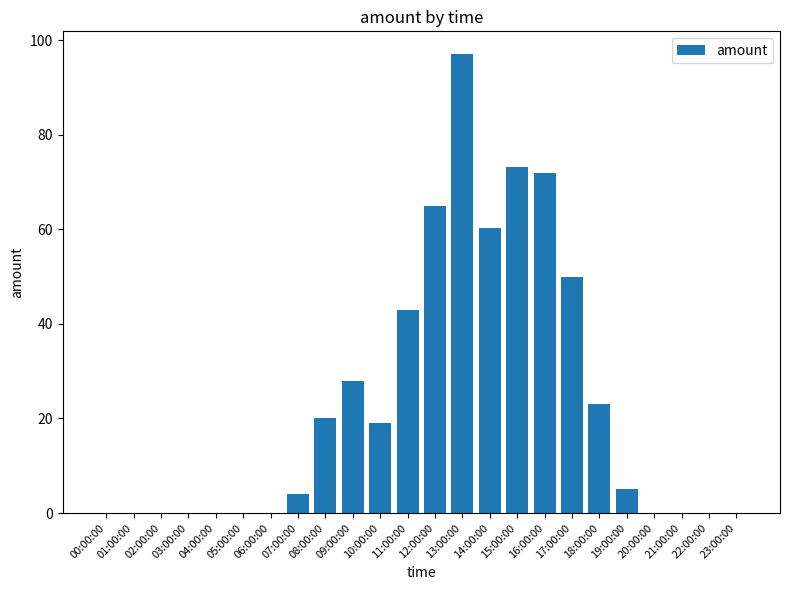

Where is the data nearest to the value 48?

17:00:00